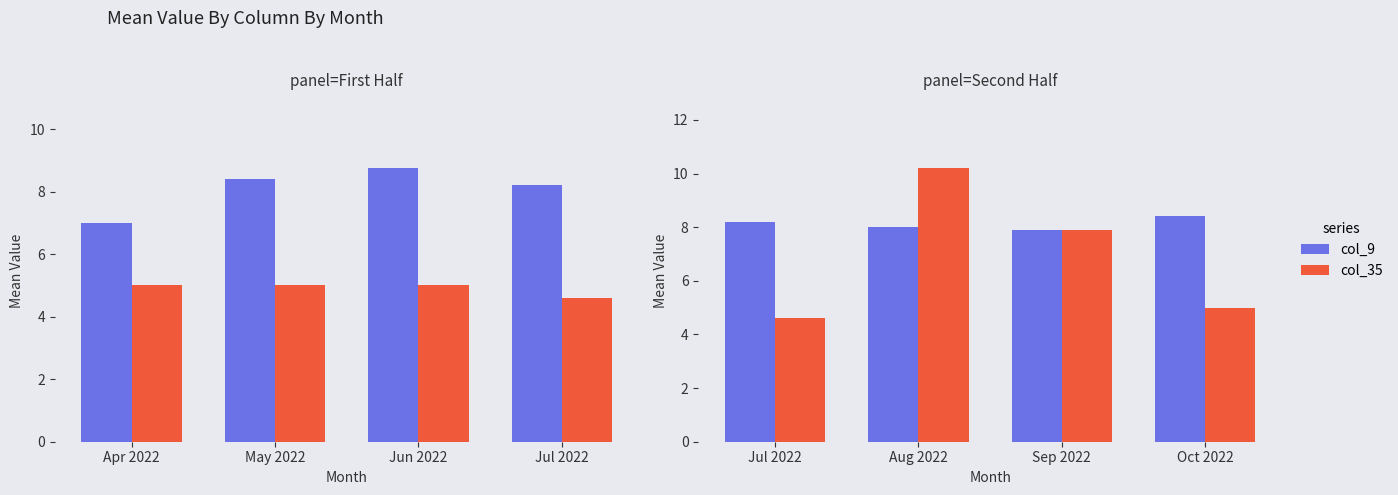

List the series in order of their overall mean, lowest first.

col_35, col_9